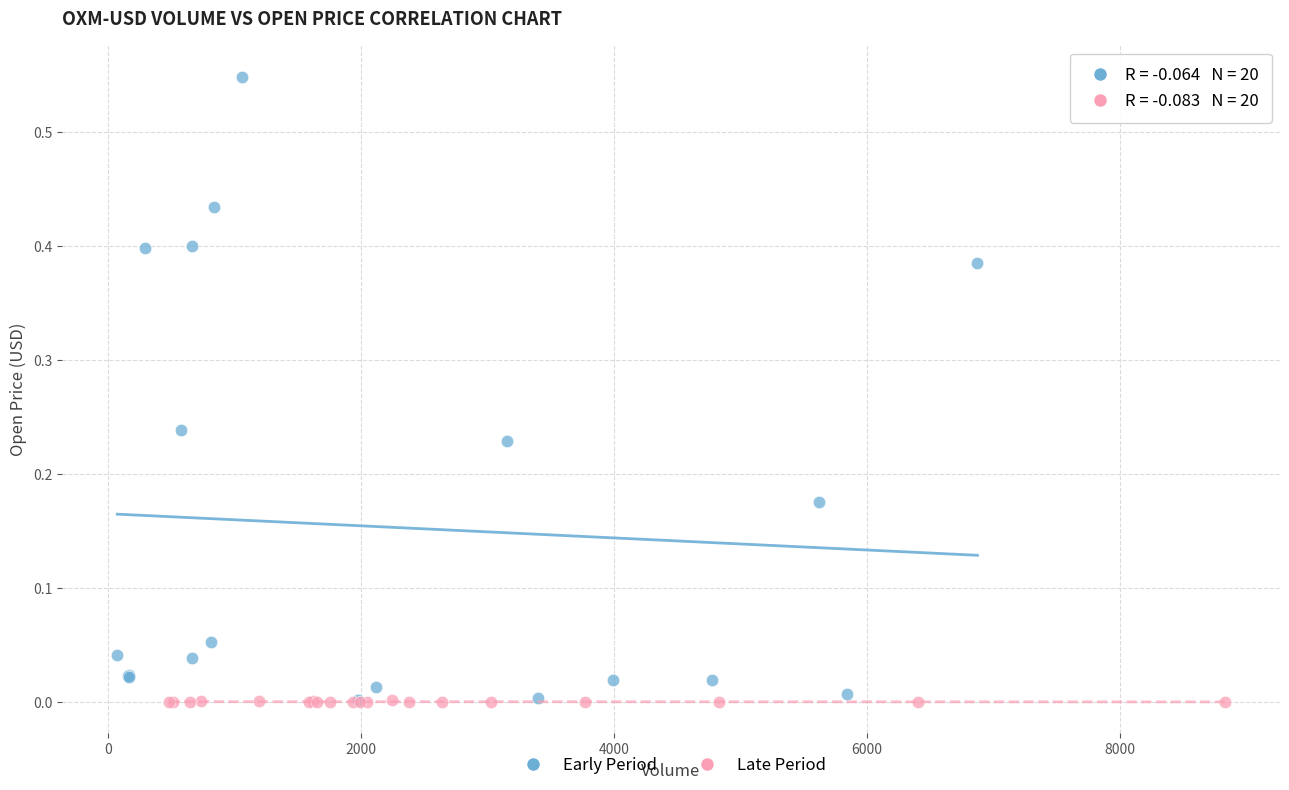

Which series reaches the maximum Y coordinate?

Early Period